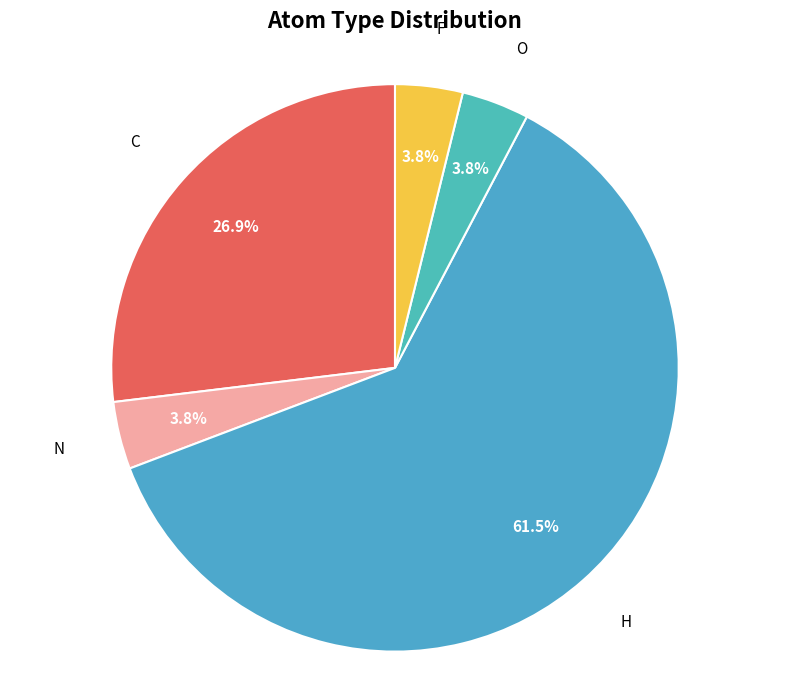

What is the smallest slice in the pie chart?

N